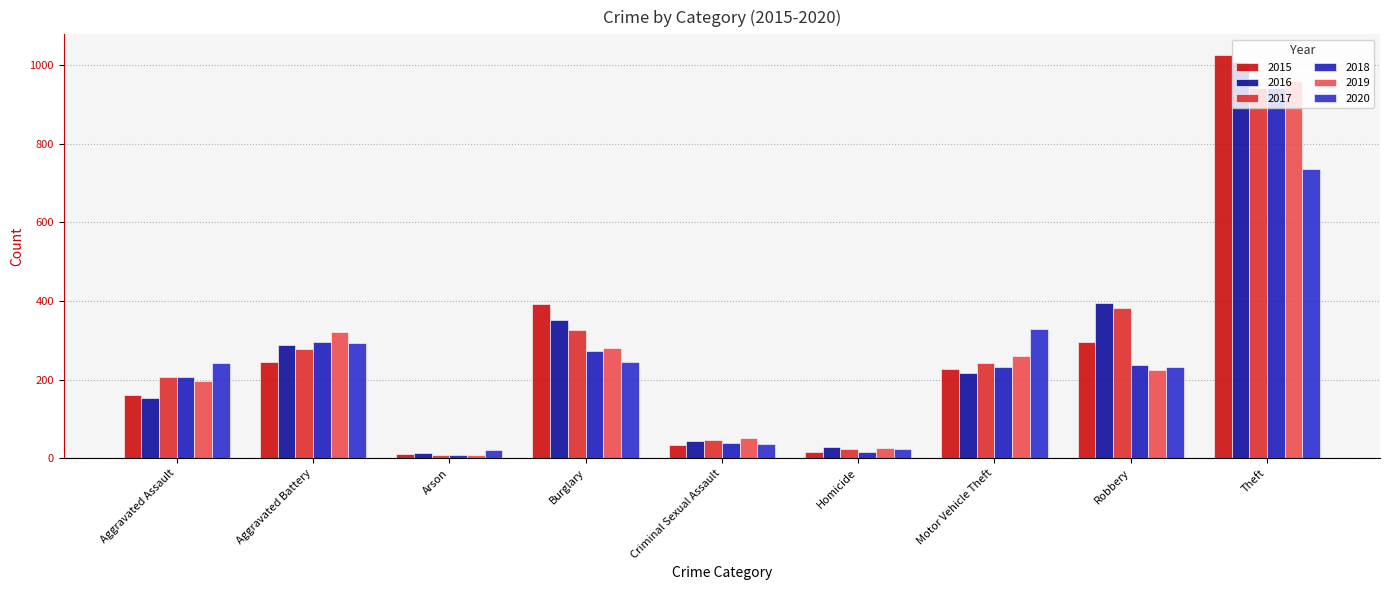

Reading left to right, list all the values displayed in this chart.

2015: 160	246	11	393	34	17	228	297	1027
2016: 154	288	13	352	43	29	218	394	1009
2017: 207	277	9	327	47	24	243	381	941
2018: 206	297	9	273	40	15	232	237	941
2019: 197	321	8	281	51	27	260	224	959
2020: 242	294	20	245	36	24	328	233	736